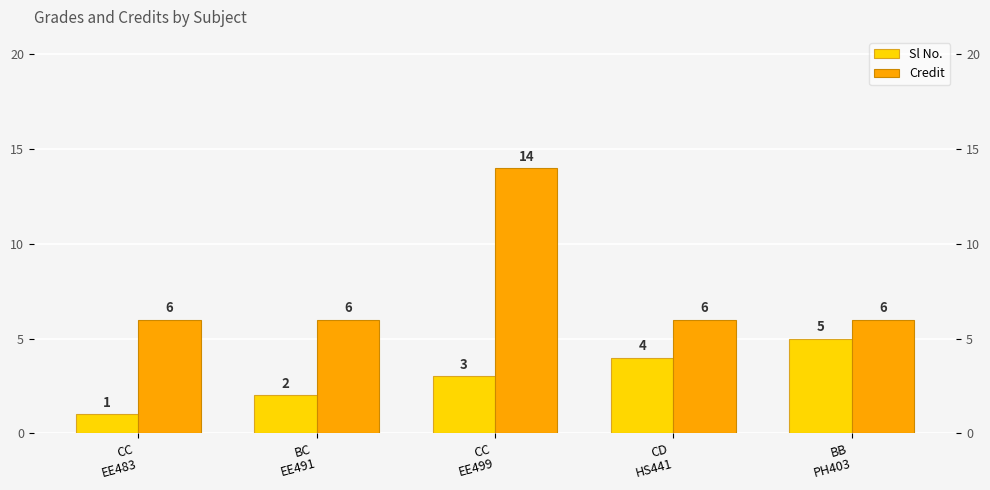

Reading left to right, extract all data points from this chart.

Sl No.: 1	2	3	4	5
Credit: 6	6	14	6	6